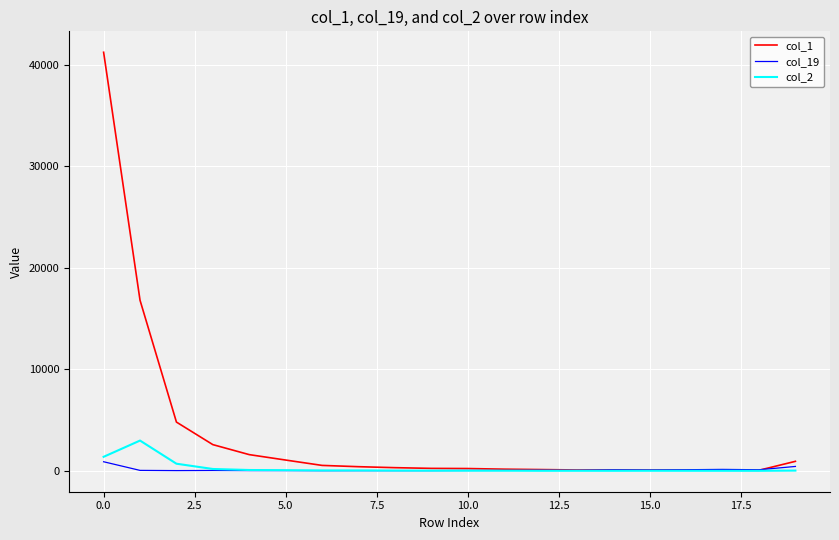

Which series has the largest total across all categories?

col_1